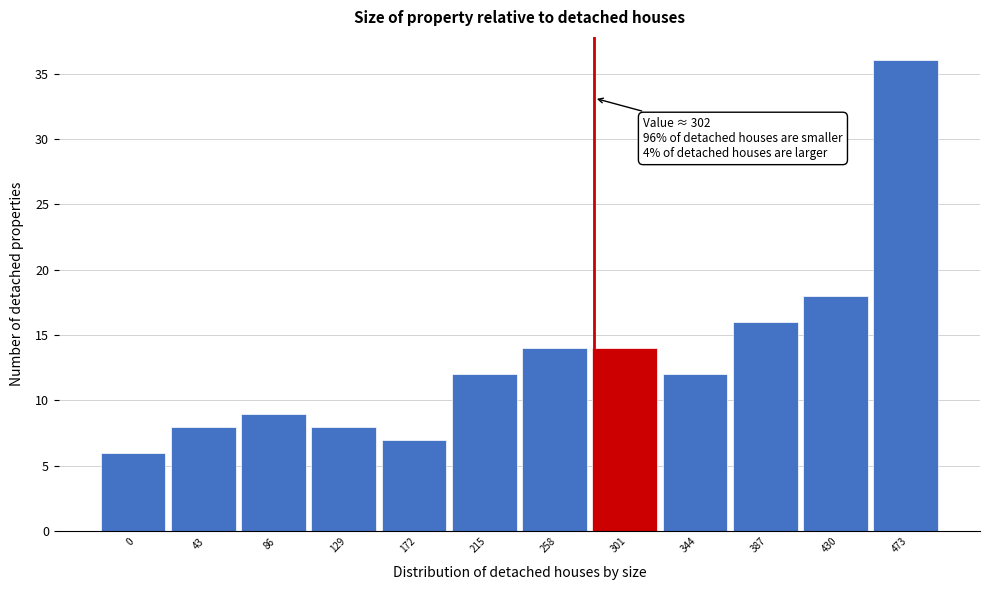

Reading right to left, extract all data points from this chart.

36	18	16	12	14	14	12	7	8	9	8	6